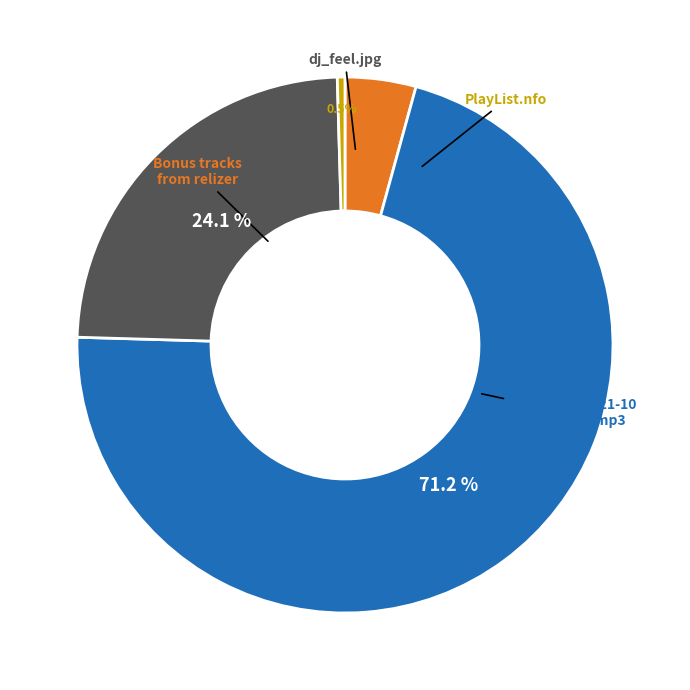

Which category has the biggest portion of the pie?

dj_feel_-_rc_21-10-2010_320.mp3